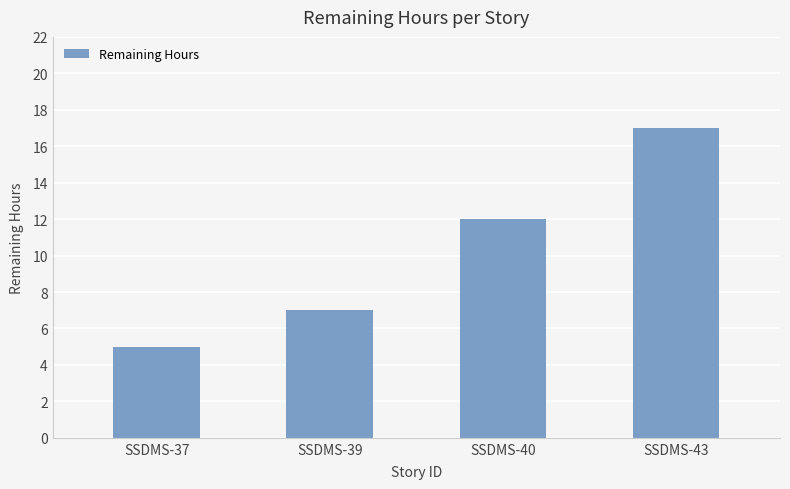

List the labels in order of value, largest first.

SSDMS-43, SSDMS-40, SSDMS-39, SSDMS-37